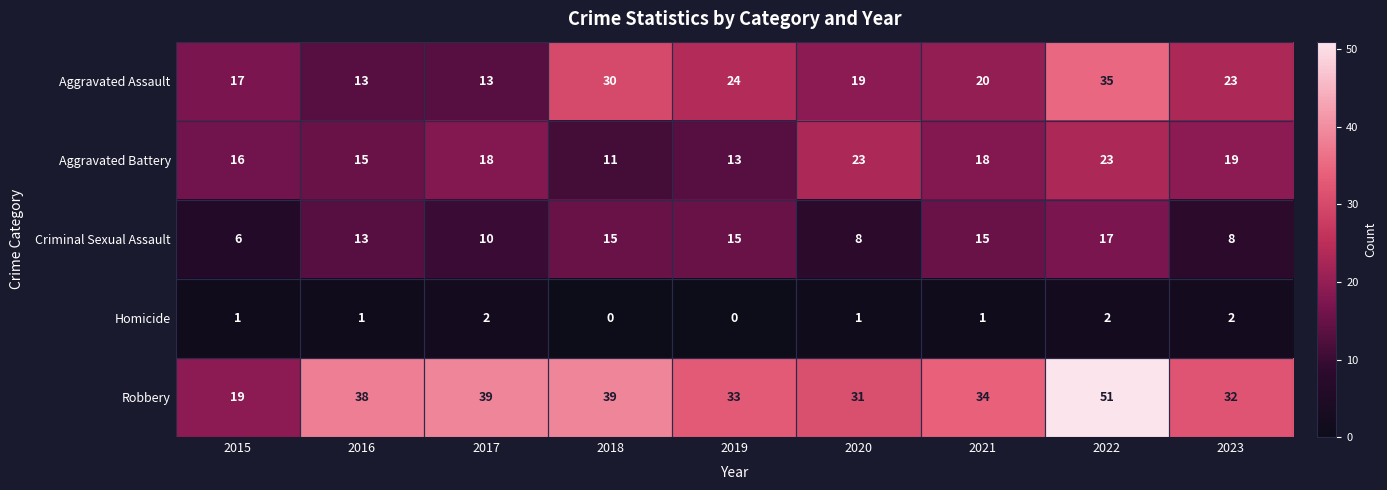

What is the maximum value shown in the chart?

51